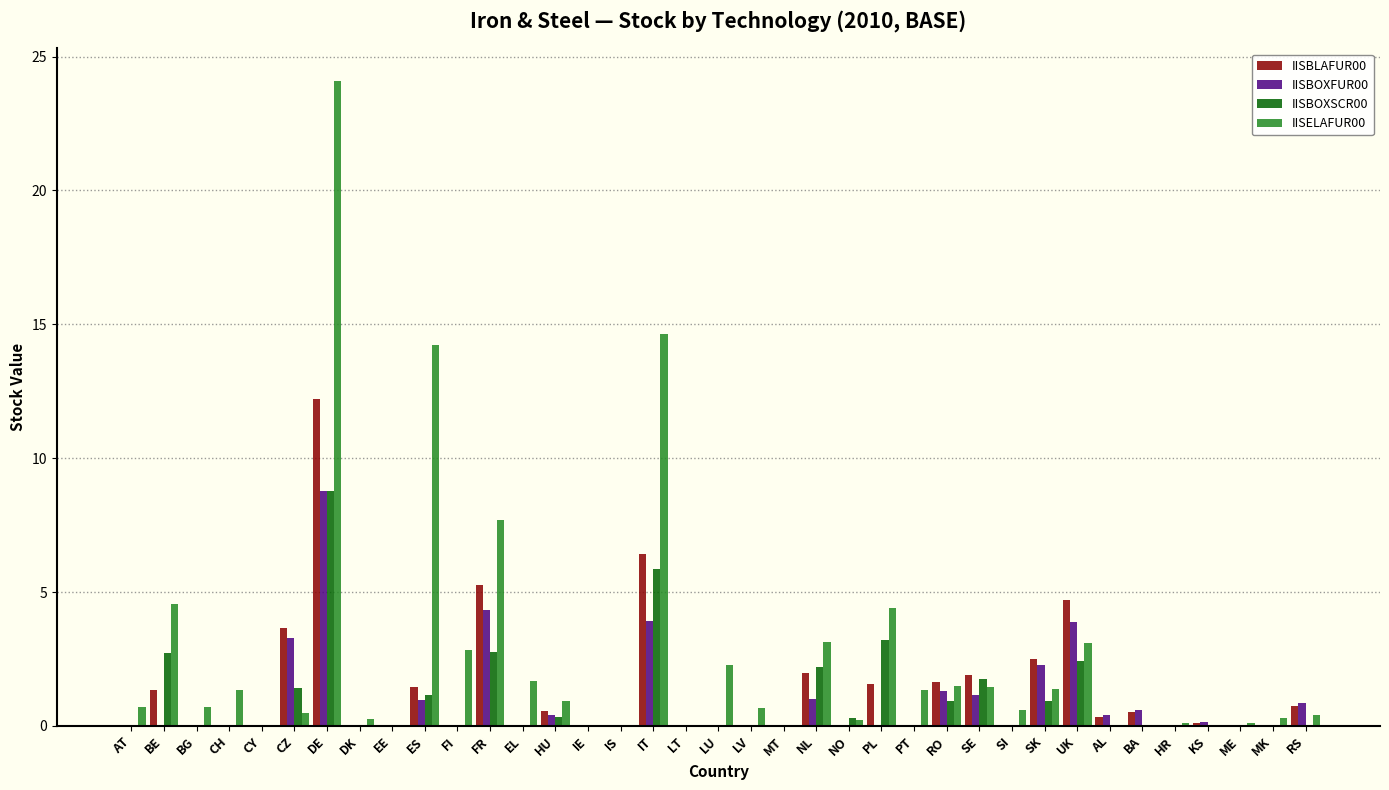

Is it true that IISBOXFUR00 equals 8.8 at DE?

True